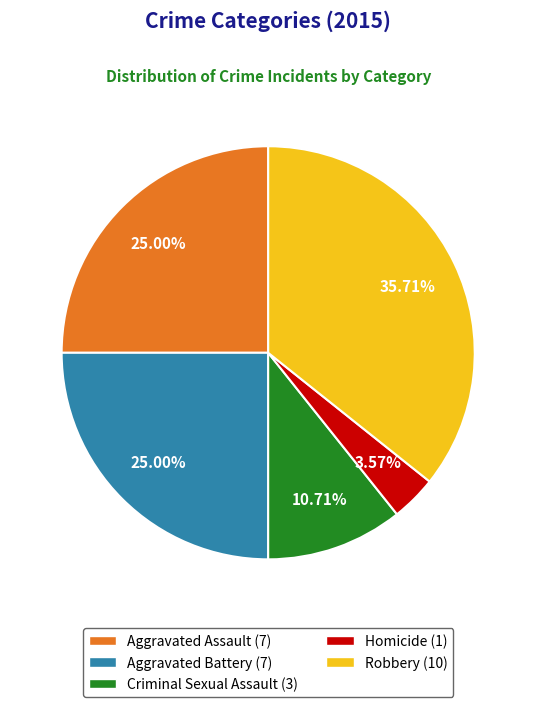

The Aggravated Battery slice represents 12% of the pie. True or false?

False